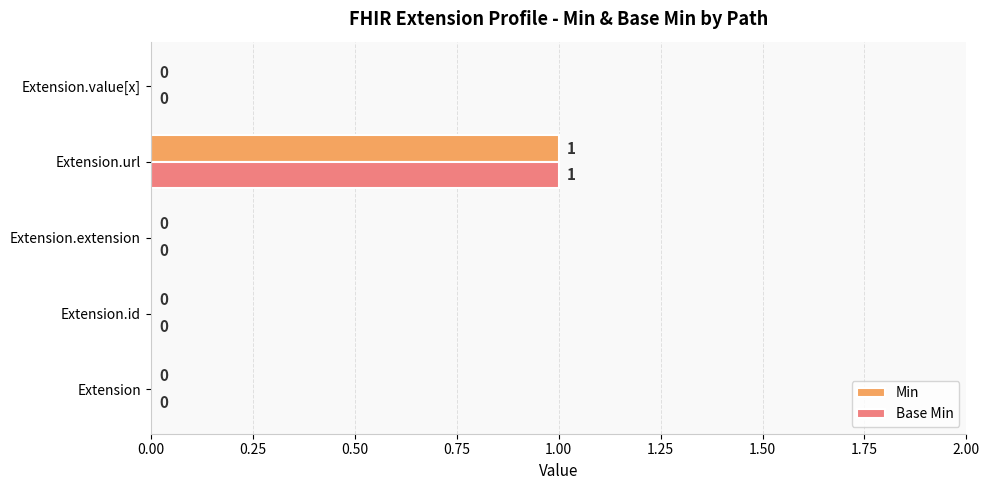

Count the Base Min values in the range 0 to 1.

5